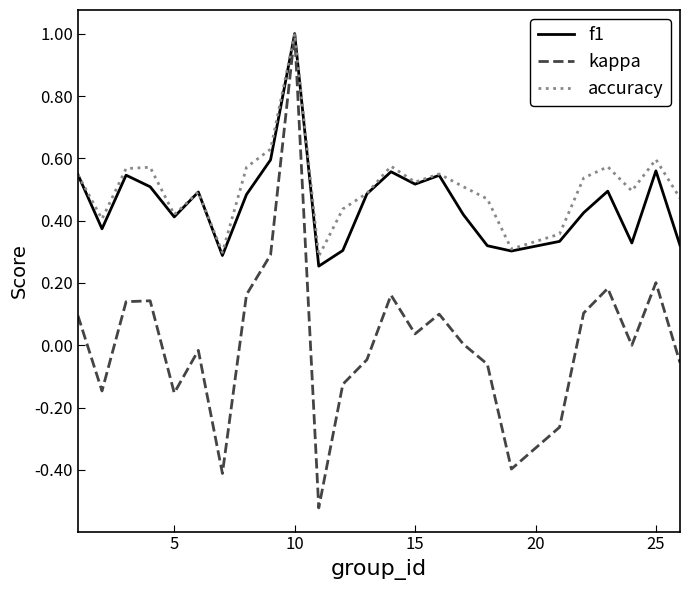

What is the difference between the maximum and minimum values in the accuracy series?

0.7